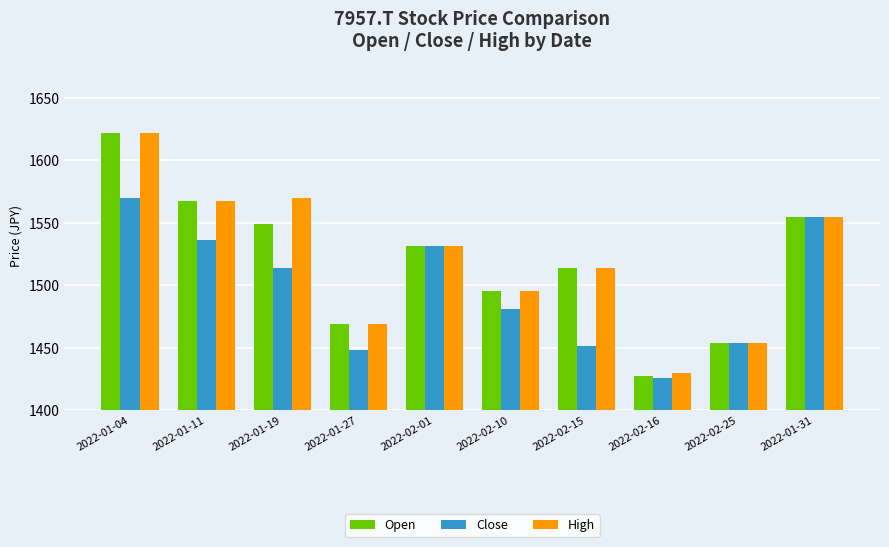

How many bars are there in total?

30